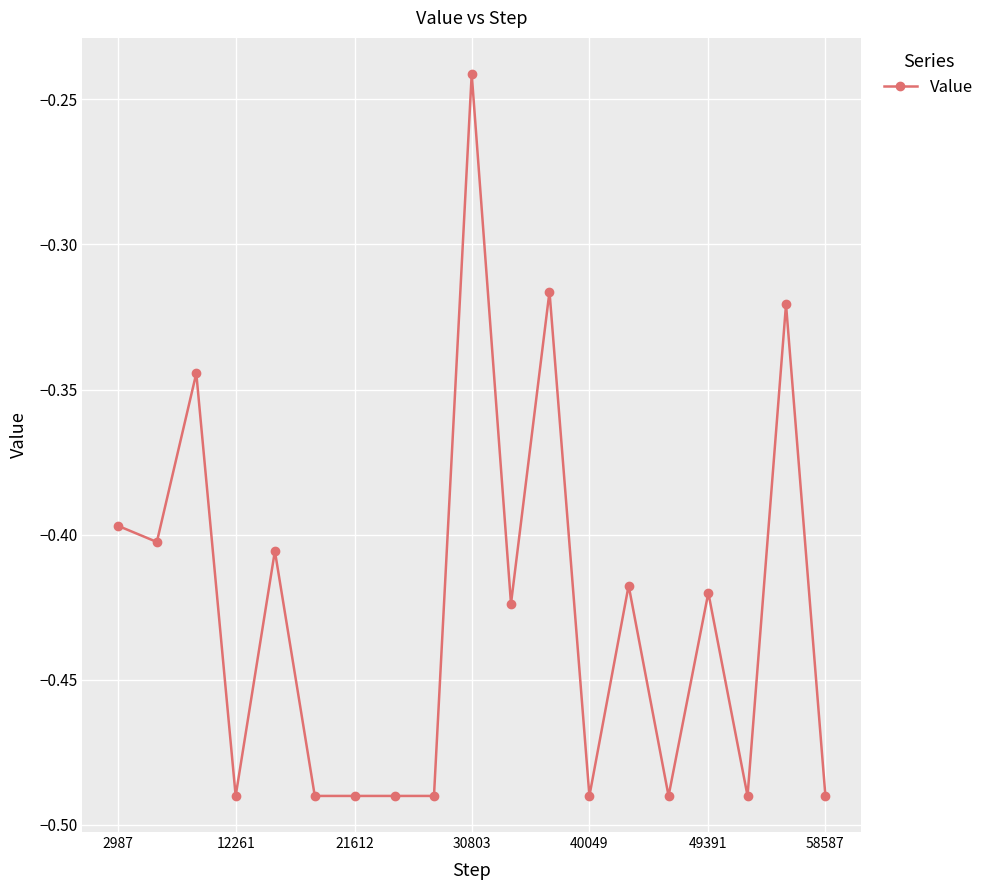

What is the sum of all values?

-8.1